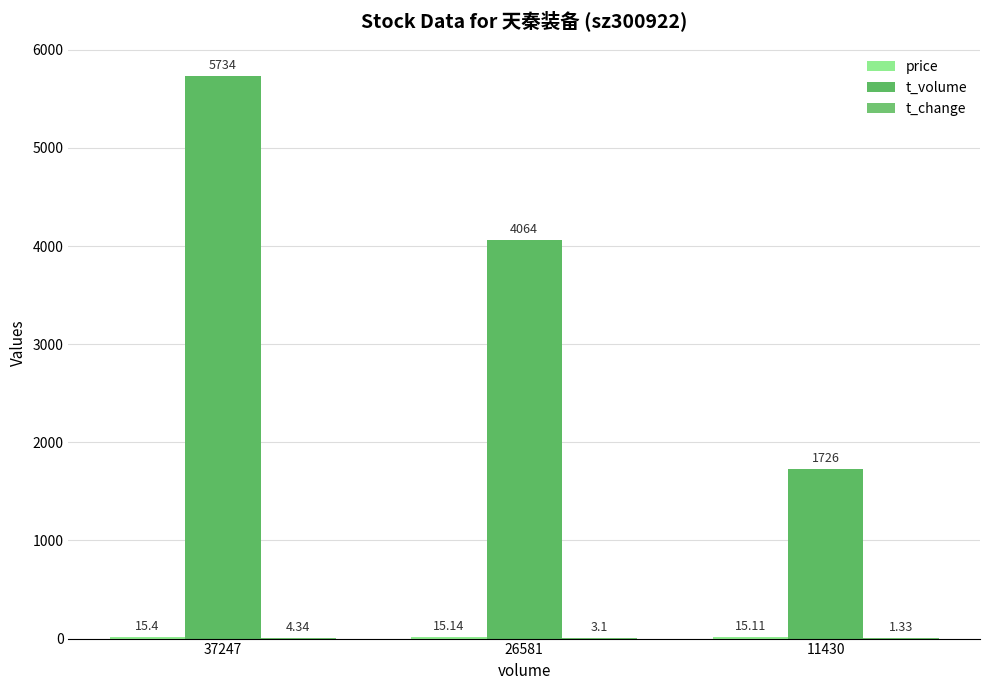

Which category has the highest value across all series?

37247